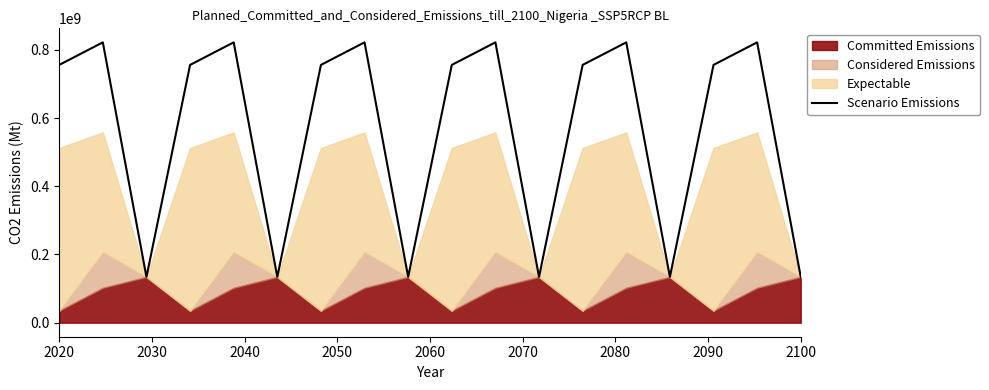

What is the minimum value for Scenario Emissions?

134200316.3